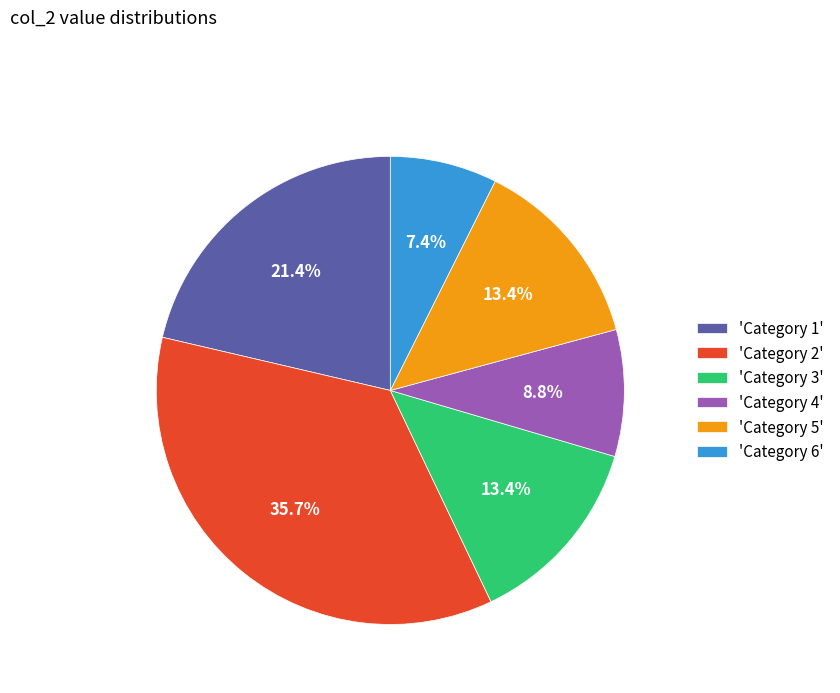

What is the largest slice in the pie chart?

'Category 2'